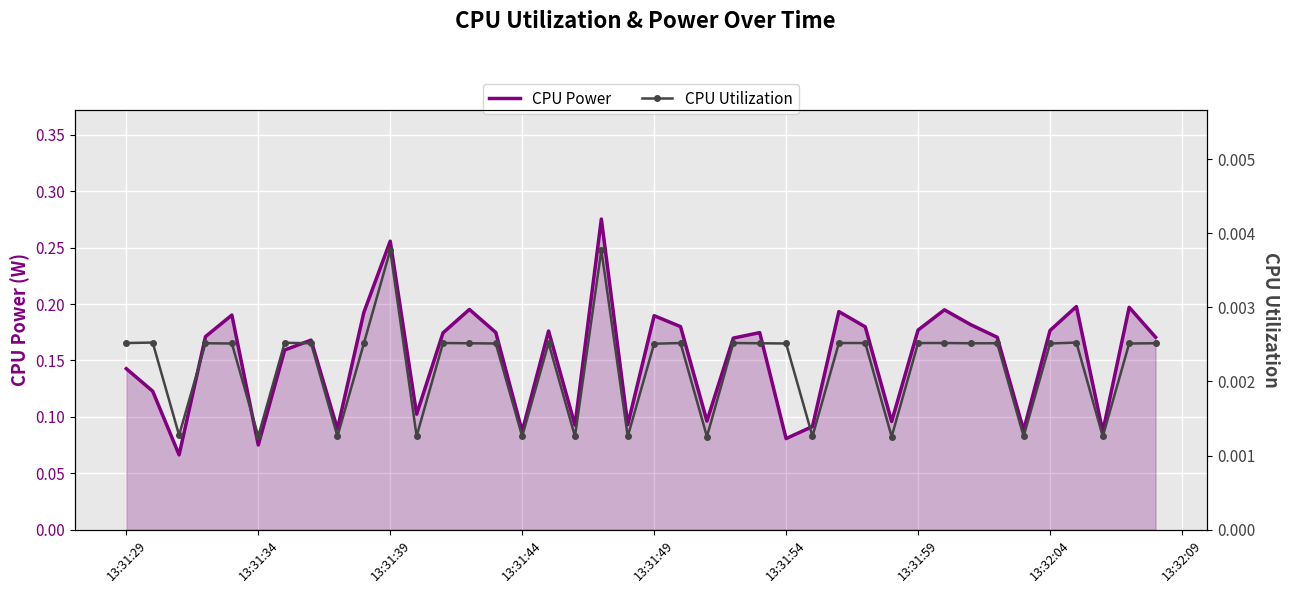

True or false: CPU Power has a value of 0.1 at 13:31:59.

False